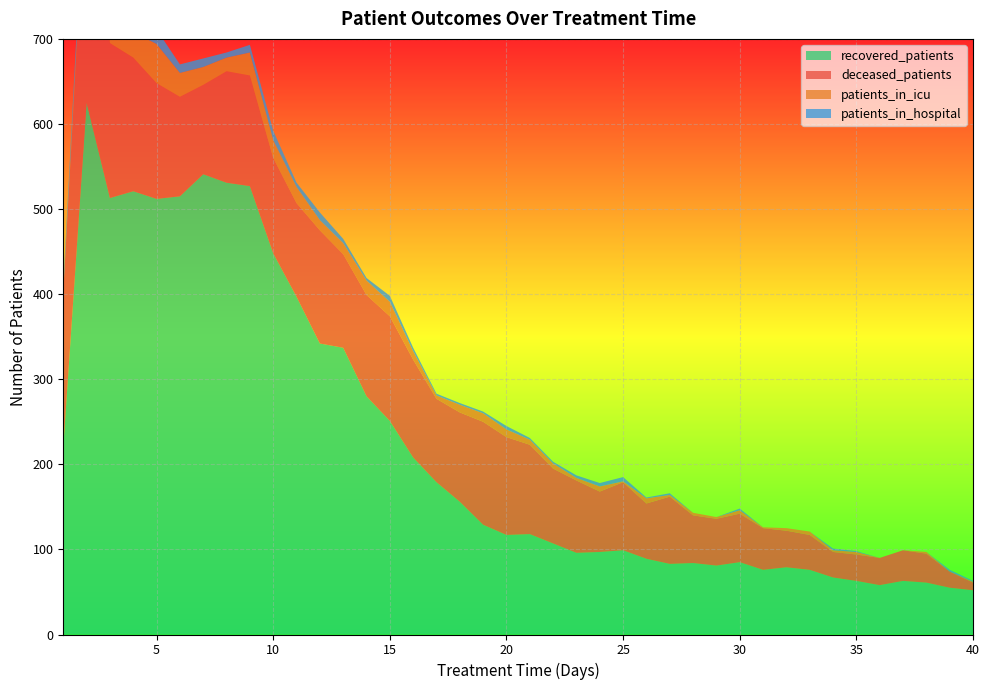

Reading left to right, transcribe all the data shown in this chart.

recovered_patients: 1=220	2=625	3=513	4=521	5=512	6=515	7=541	8=531	9=527	10=448	11=397	12=342	13=337	14=280	15=251	16=208	17=179	18=156	19=129	20=117	21=118	22=107	23=96	24=97	25=99	26=89	27=83	28=84	29=81	30=85	31=76	32=79	33=76	34=67	35=63	36=58	37=63	38=61	39=55	40=52
deceased_patients: 1=183	2=272	3=182	4=157	5=136	6=117	7=105	8=131	9=130	10=112	11=110	12=133	13=110	14=119	15=123	16=115	17=98	18=105	19=121	20=115	21=105	22=88	23=85	24=71	25=80	26=65	27=79	28=56	29=55	30=57	31=49	32=43	33=41	34=30	35=31	36=32	37=36	38=34	39=19	40=9
patients_in_icu: 1=0	2=17	3=48	4=30	5=46	6=28	7=21	8=16	9=27	10=21	11=19	12=12	13=13	14=17	15=17	16=10	17=4	18=9	19=10	20=9	21=6	22=6	23=3	24=6	25=1	26=6	27=2	28=3	29=2	30=4	31=1	32=3	33=4	34=2	35=3	36=0	37=0	38=2	39=0	40=1
patients_in_hospital: 1=8	2=17	3=11	4=14	5=17	6=10	7=10	8=6	9=9	10=11	11=5	12=9	13=5	14=3	15=7	16=4	17=2	18=2	19=2	20=4	21=2	22=2	23=3	24=4	25=5	26=1	27=2	28=0	29=0	30=2	31=0	32=0	33=0	34=2	35=1	36=0	37=0	38=0	39=2	40=1